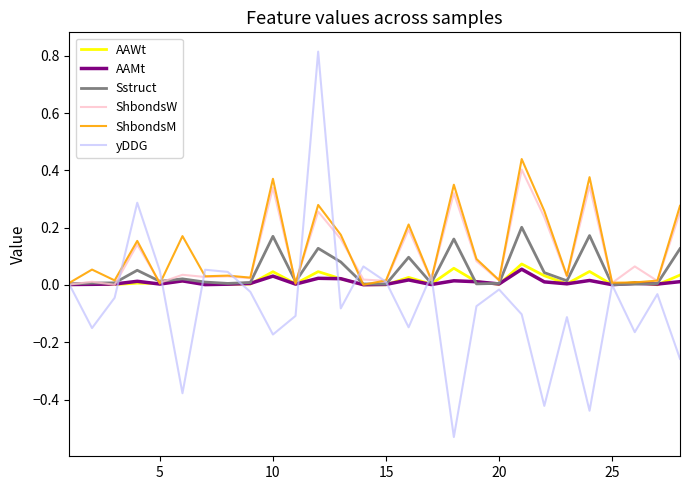

Which series has the widest spread of values?

yDDG